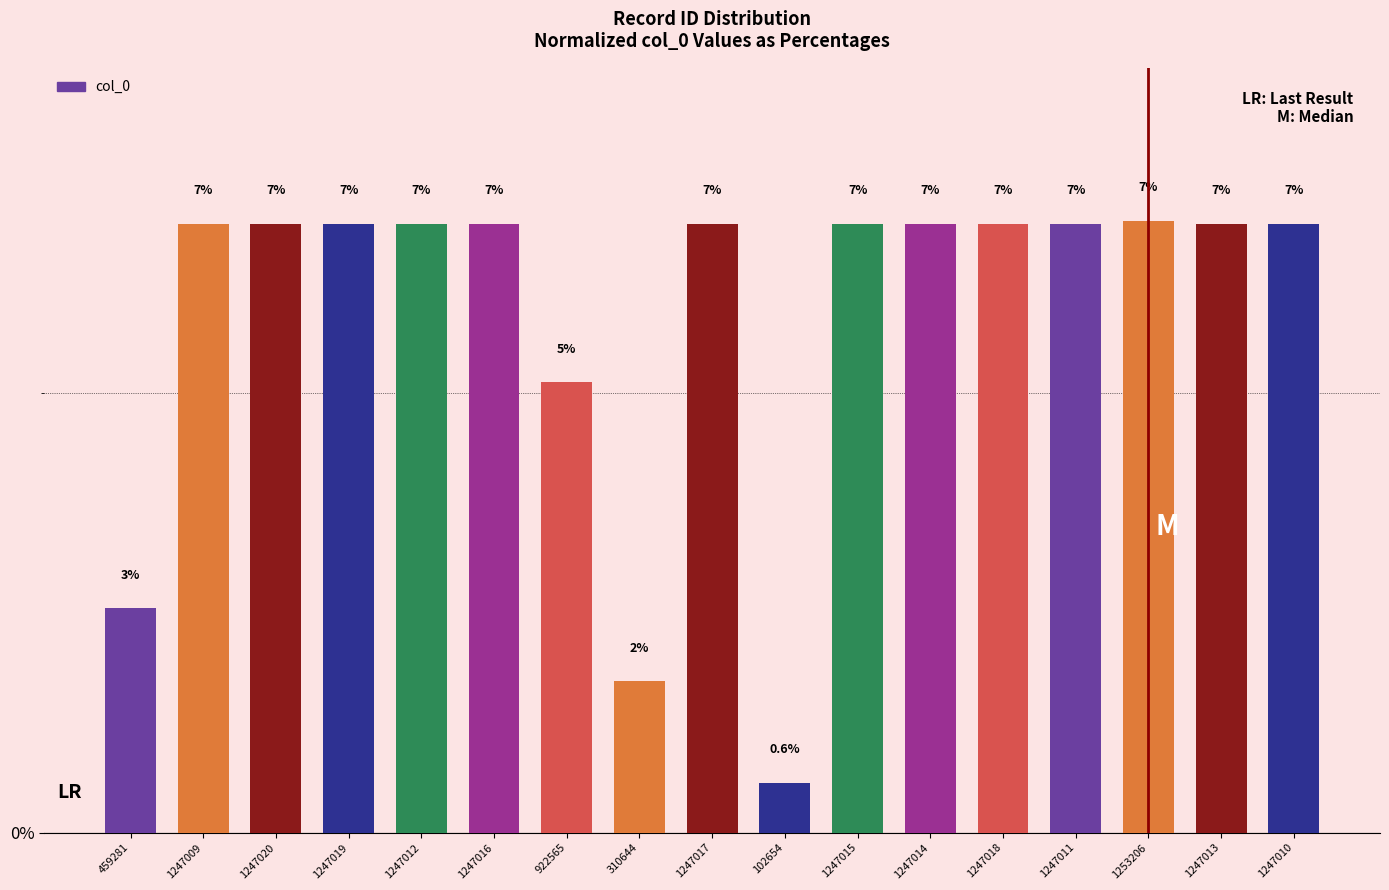

Which label corresponds to the smallest value in the chart?

102654